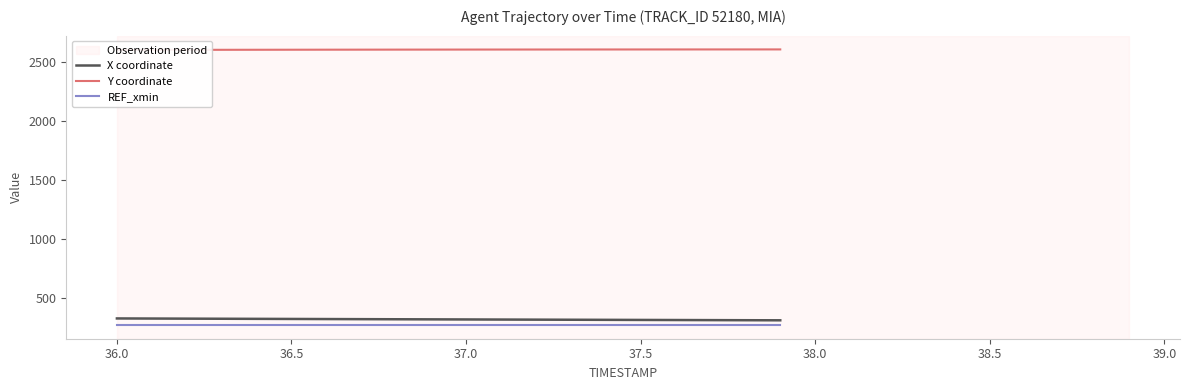

What is the average value of the REF_xmin series?

267.8